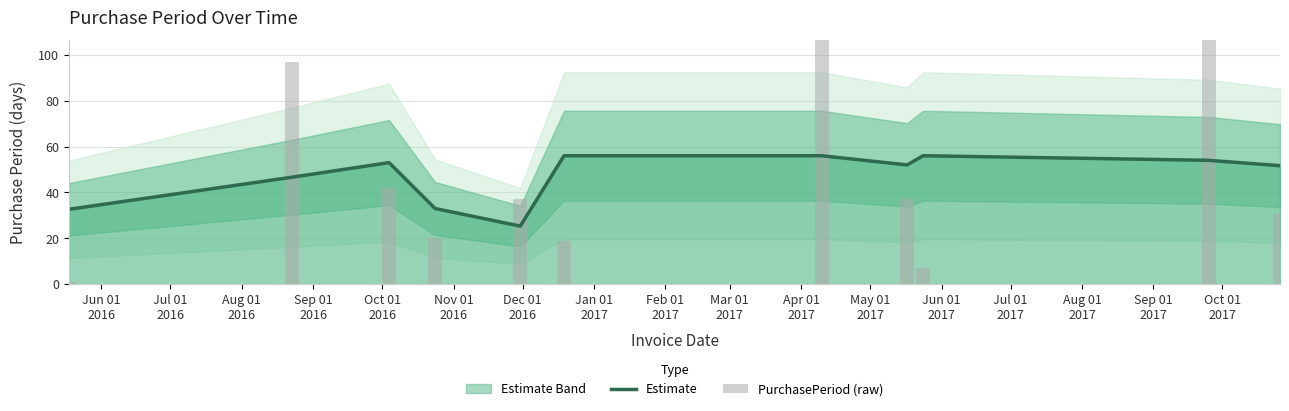

Does the chart contain stacked bars?

No